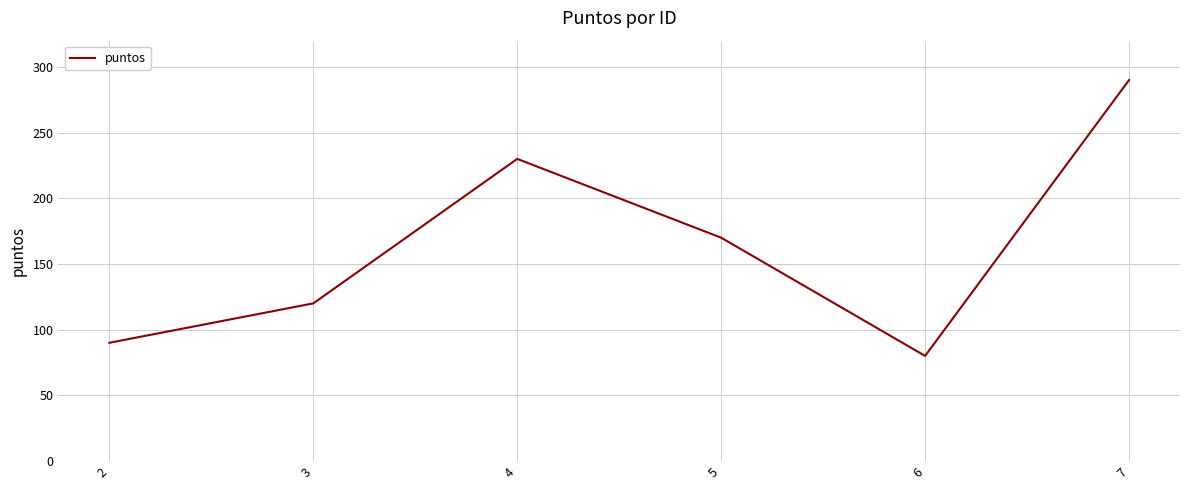

List the labels in order of value, largest first.

7, 4, 5, 3, 2, 6